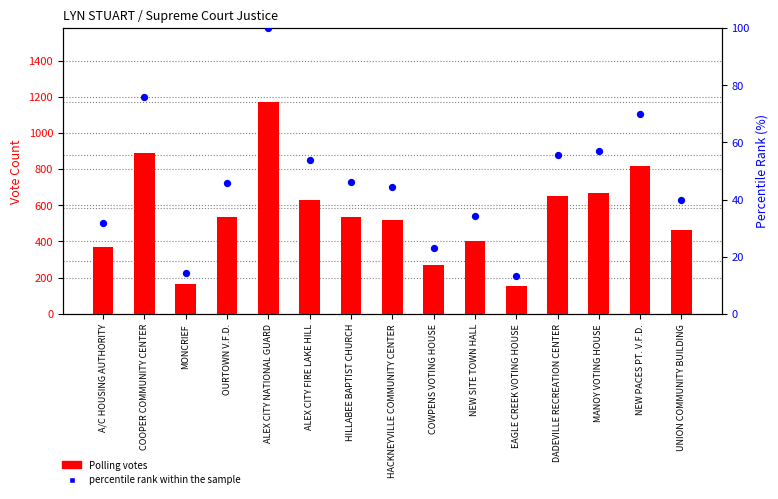

At how many categories does at least one series exceed 951?

1